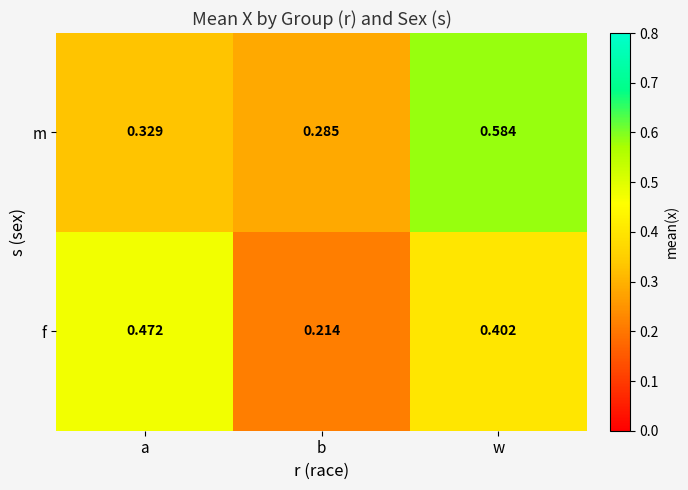

Which series changed the most between b and w?

m